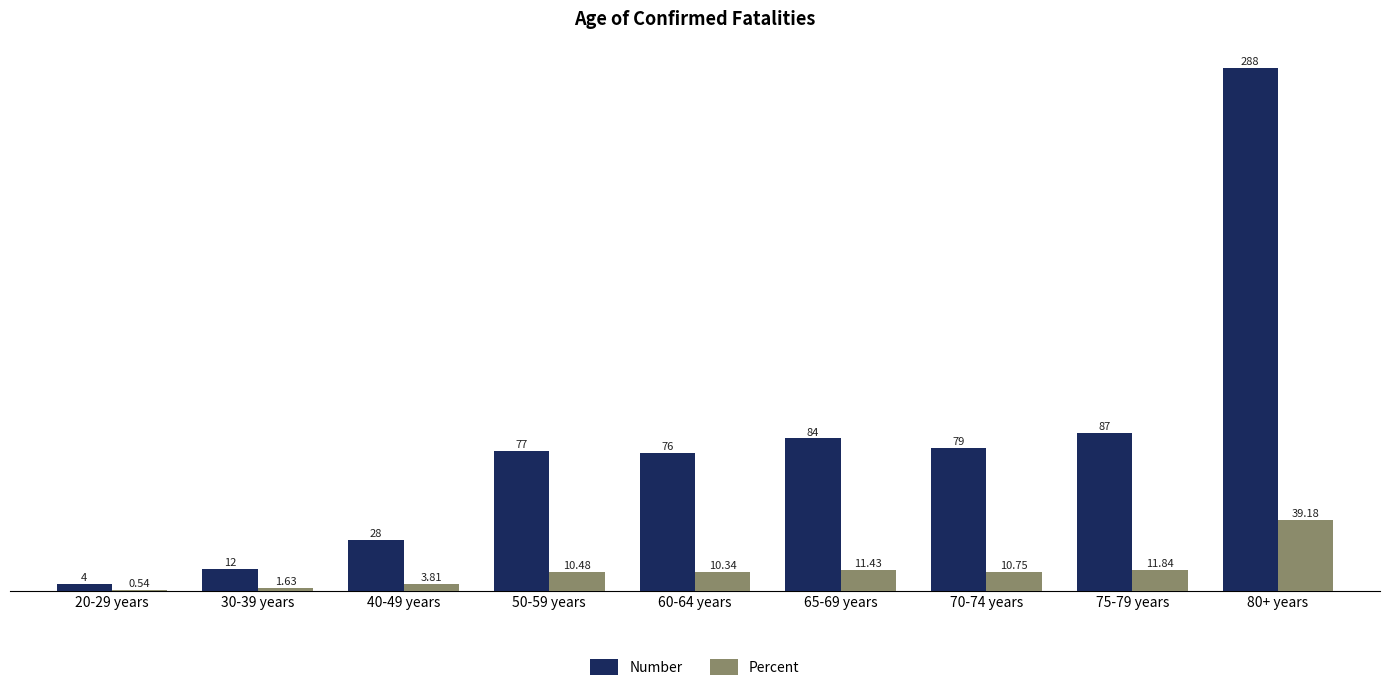

The Percent series shows 59.6 at 80+ years. True or false?

False